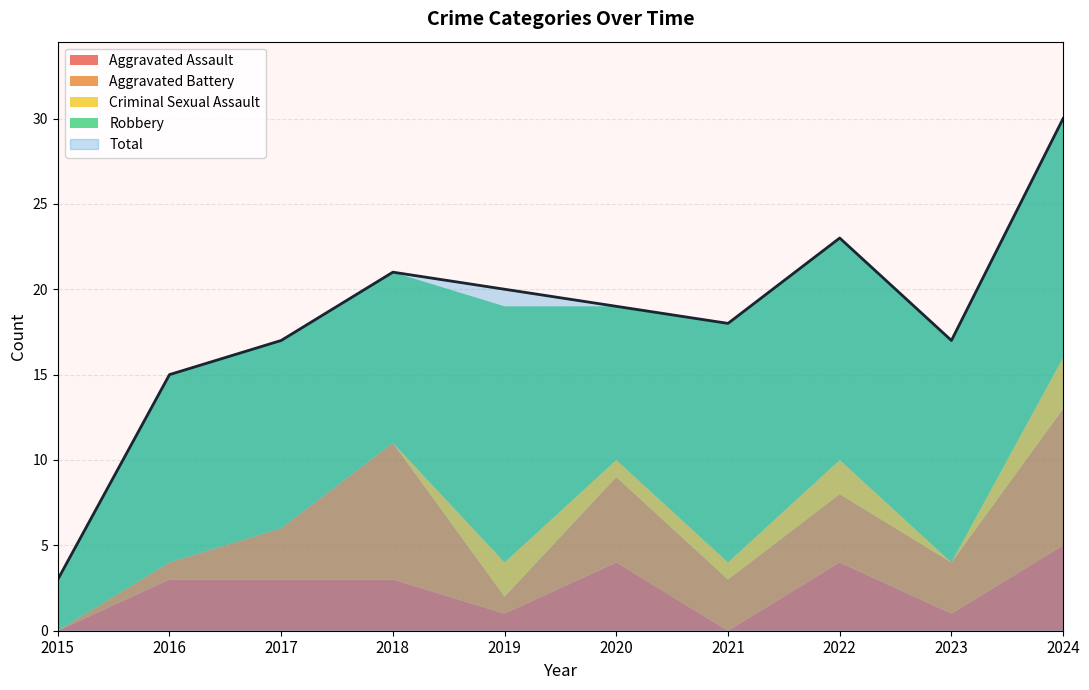

Reading left to right, list all the values displayed in this chart.

Aggravated Assault: 2015=0	2016=3	2017=3	2018=3	2019=1	2020=4	2021=0	2022=4	2023=1	2024=5
Aggravated Battery: 2015=0	2016=1	2017=3	2018=8	2019=1	2020=5	2021=3	2022=4	2023=3	2024=8
Criminal Sexual Assault: 2015=0	2016=0	2017=0	2018=0	2019=2	2020=1	2021=1	2022=2	2023=0	2024=3
Robbery: 2015=3	2016=11	2017=11	2018=10	2019=15	2020=9	2021=14	2022=13	2023=13	2024=14
Total: 2015=3	2016=15	2017=17	2018=21	2019=20	2020=19	2021=18	2022=23	2023=17	2024=30